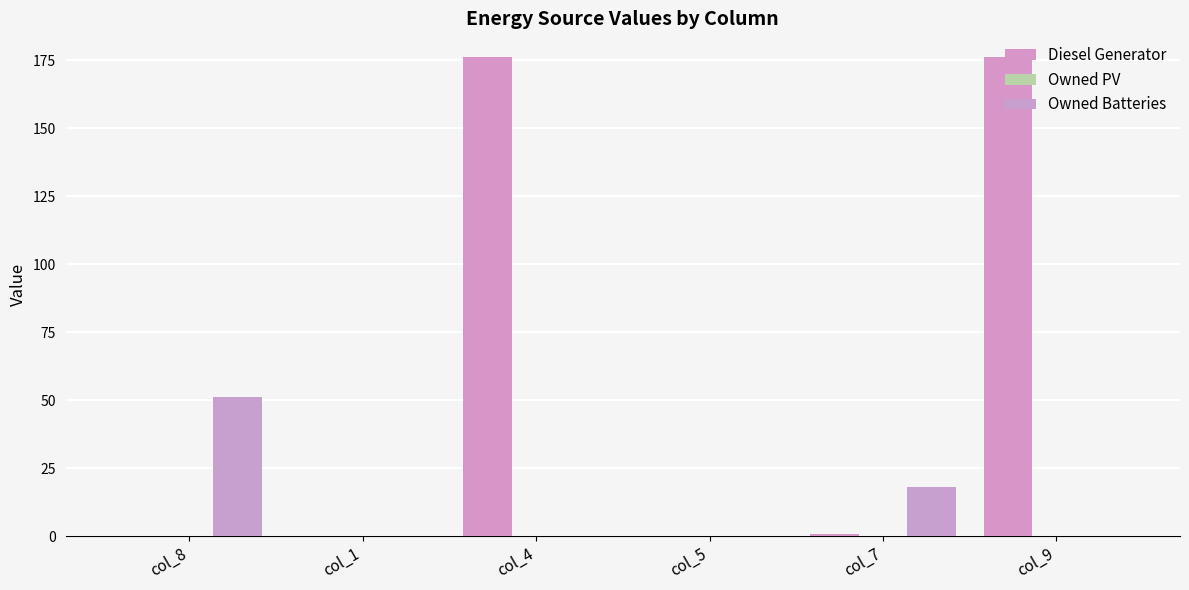

How many distinct data groups are displayed?

2